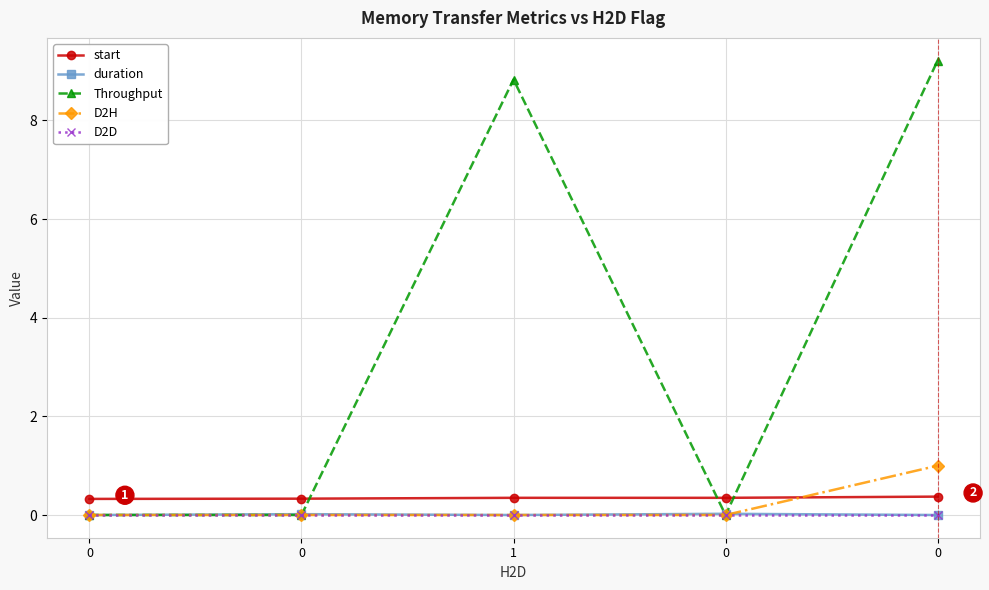

What are all the series names shown in the legend?

start, duration, Throughput, D2H, D2D